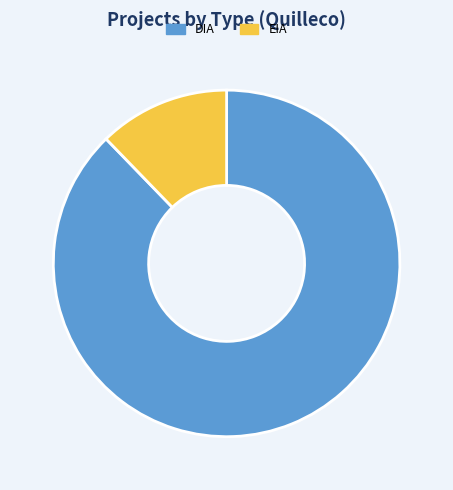

Between DIA and EIA, which is larger?

DIA